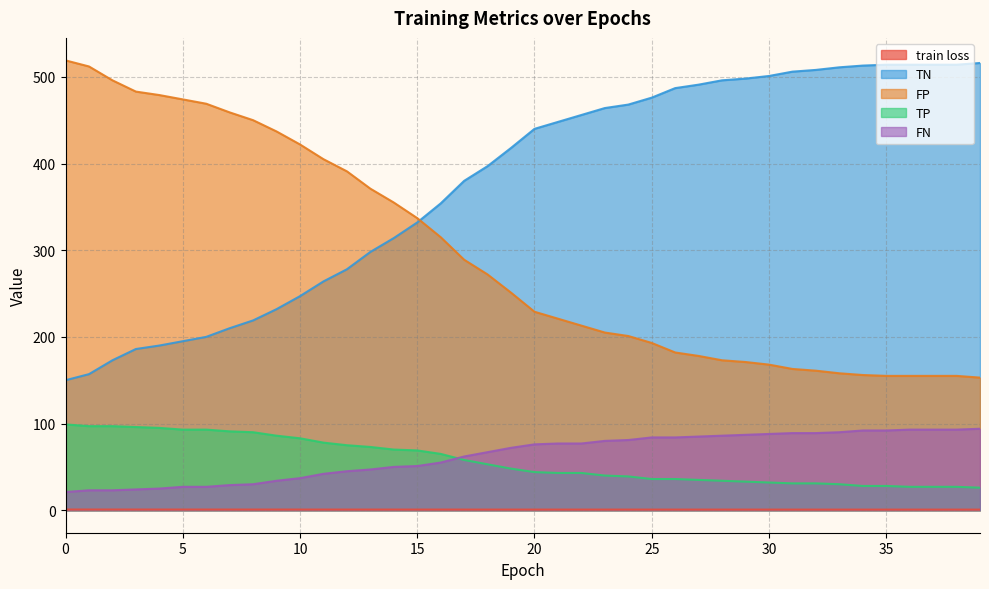

At 27, list the series in order from largest to smallest.

TN, FP, FN, TP, train loss